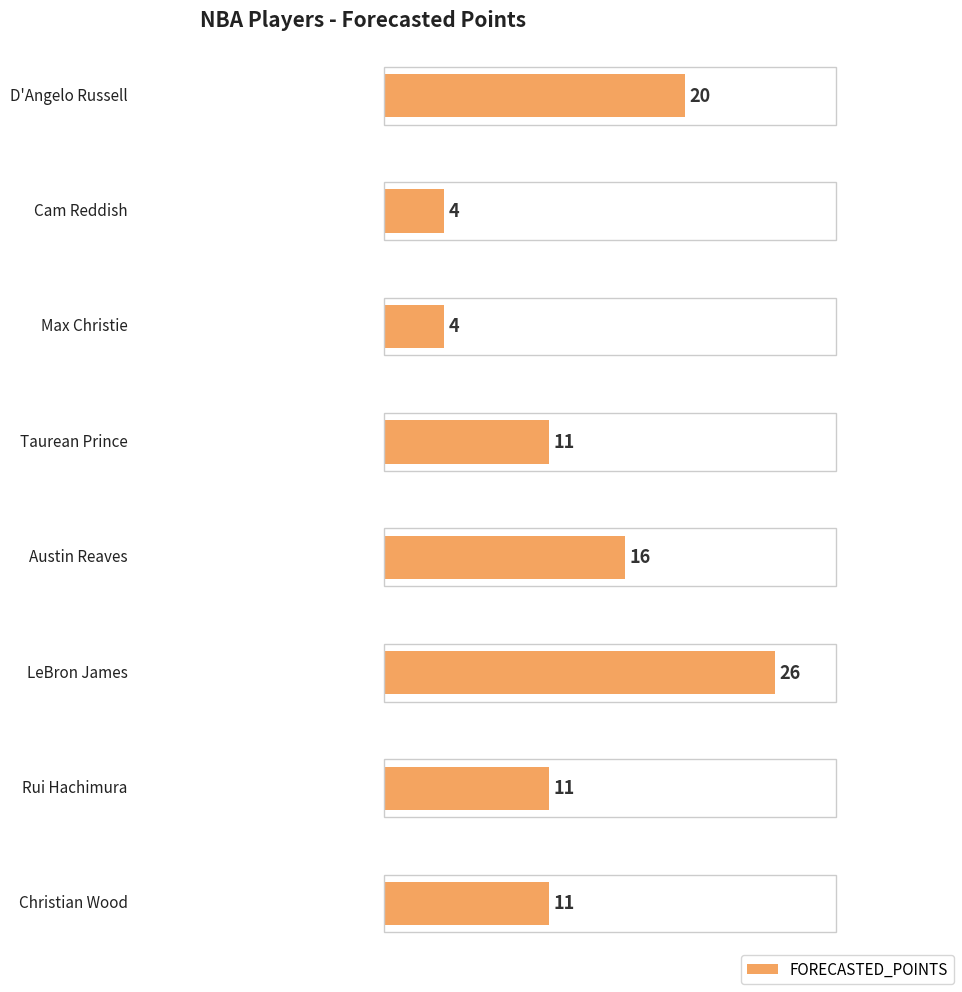

Count the number of values greater than 11.

3